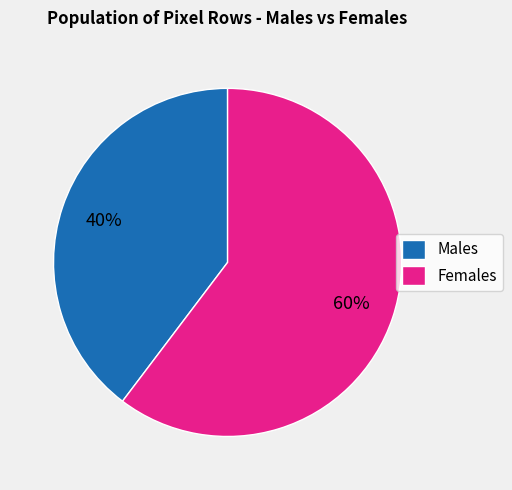

Is it true that Males is 35% of the pie?

False